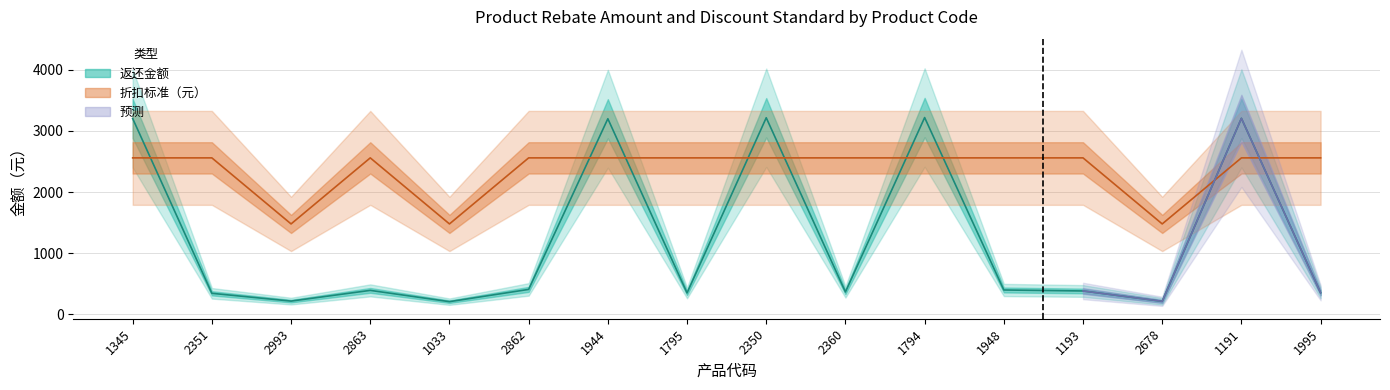

After their last crossing, which series has the higher values: 折扣标准（元） or 返还金额?

折扣标准（元）